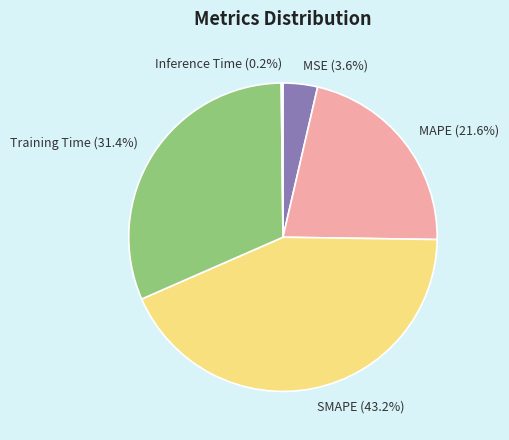

The SMAPE slice represents 43% of the pie. True or false?

True